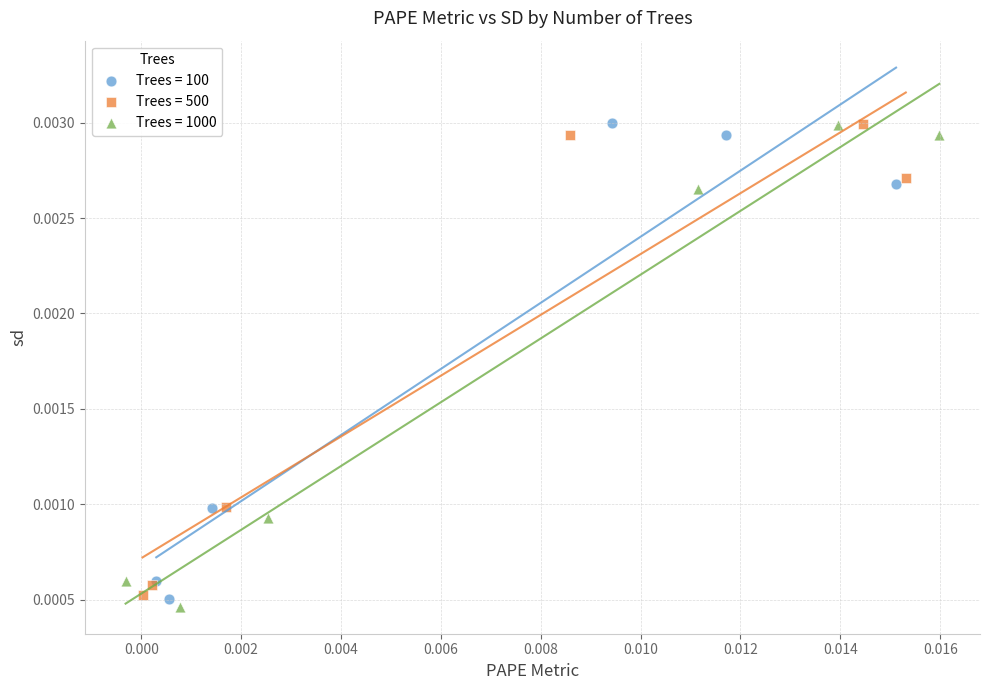

What are all the series names shown in the legend?

Trees = 100, Trees = 500, Trees = 1000